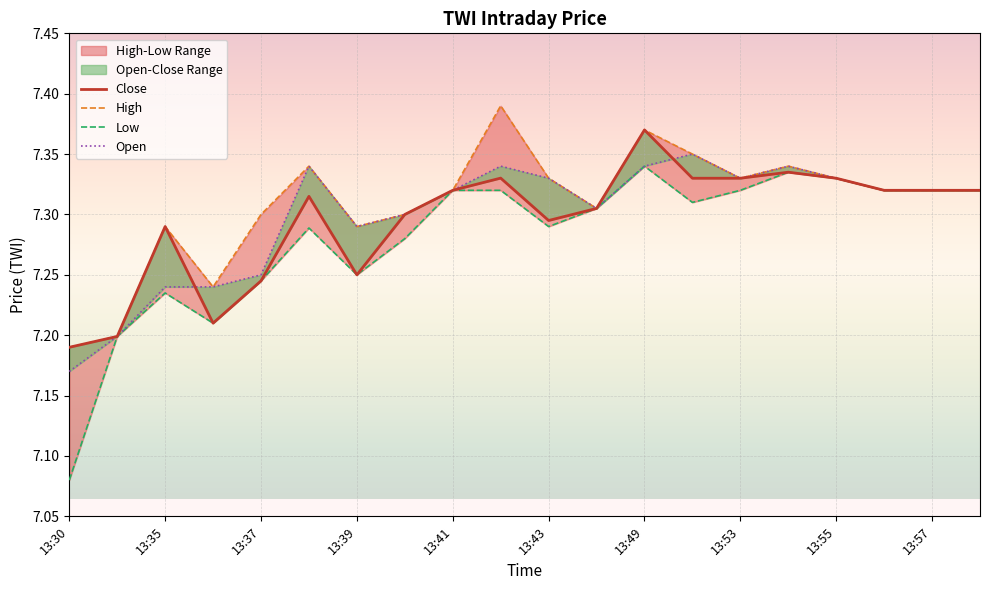

True or false: Low has a value of 7.3 at 13:43.

True